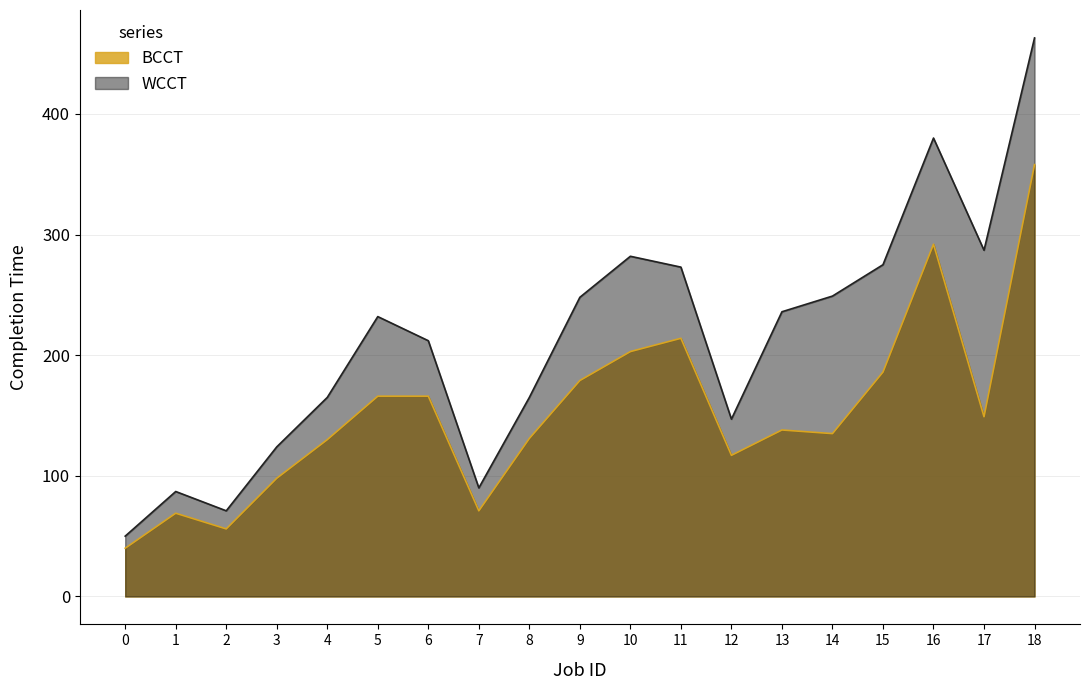

In BCCT, how many points are higher than both neighbors (excluding endpoints)?

4